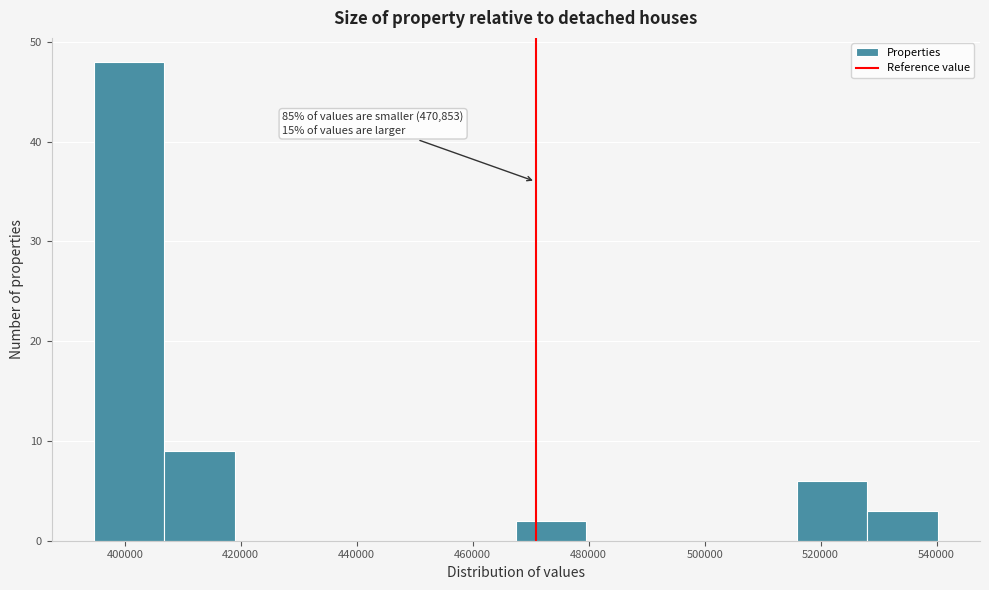

Which range on the x-axis has the tallest bar?

394000 to 406000